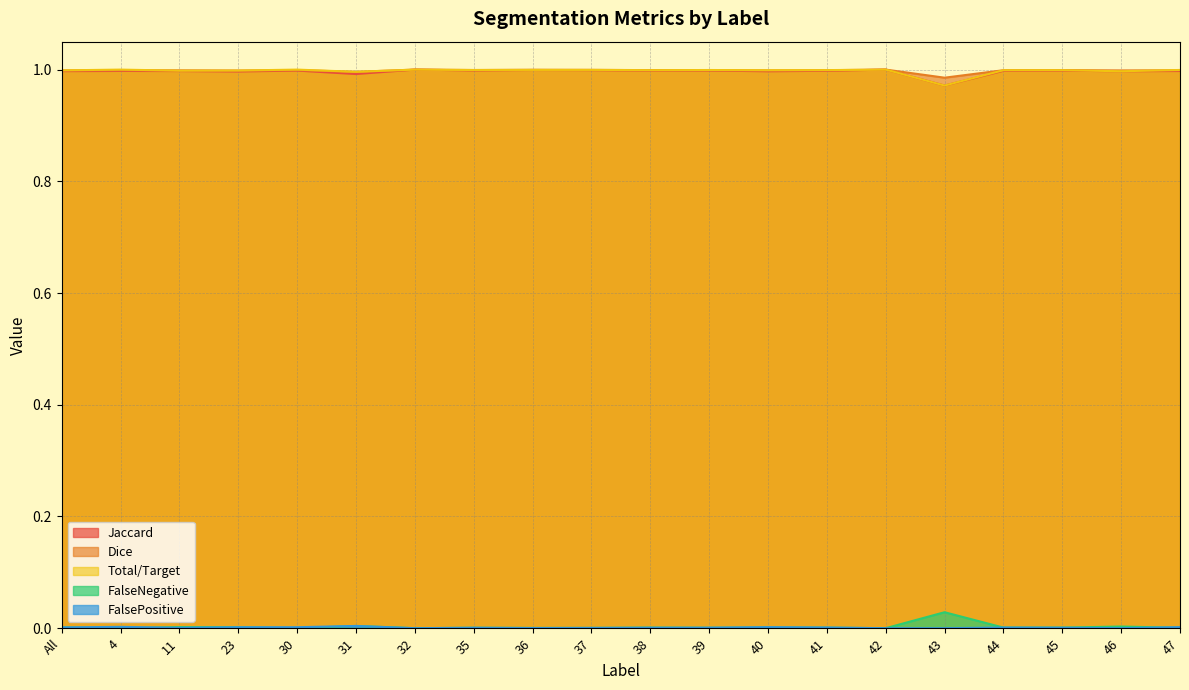

What is the total value across all series at 42?

3.0